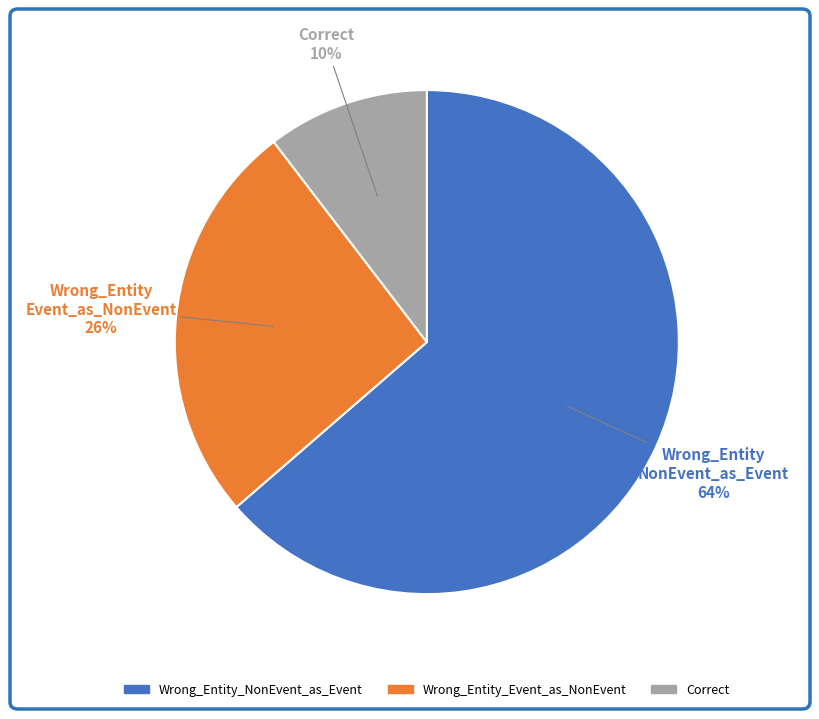

Which category has the biggest portion of the pie?

Wrong_Entity_NonEvent_as_Event